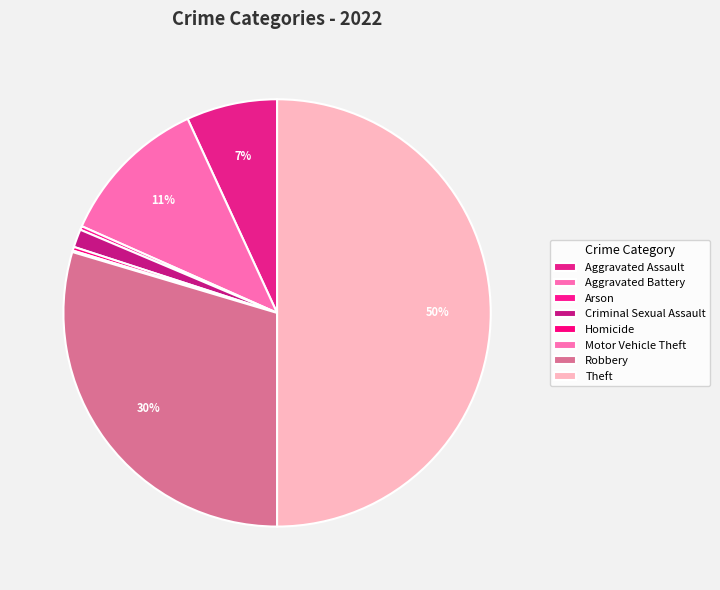

Is the sum of Criminal Sexual Assault and Theft greater than half?

Yes